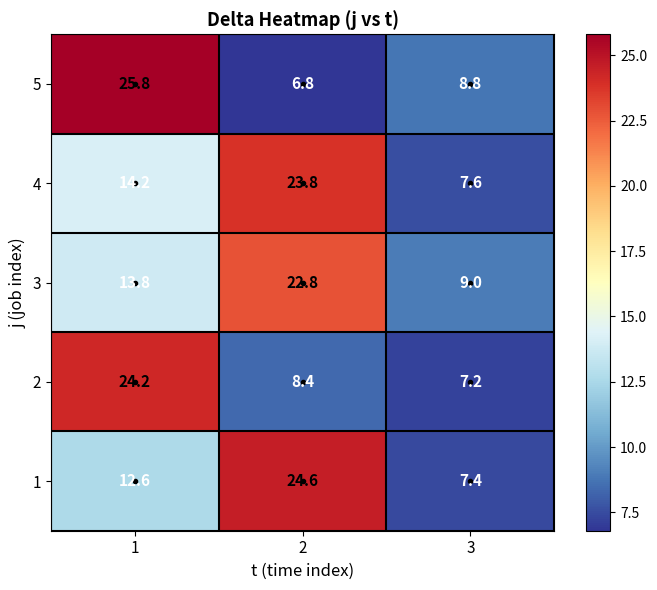

At which label does 2 reach its minimum?

3